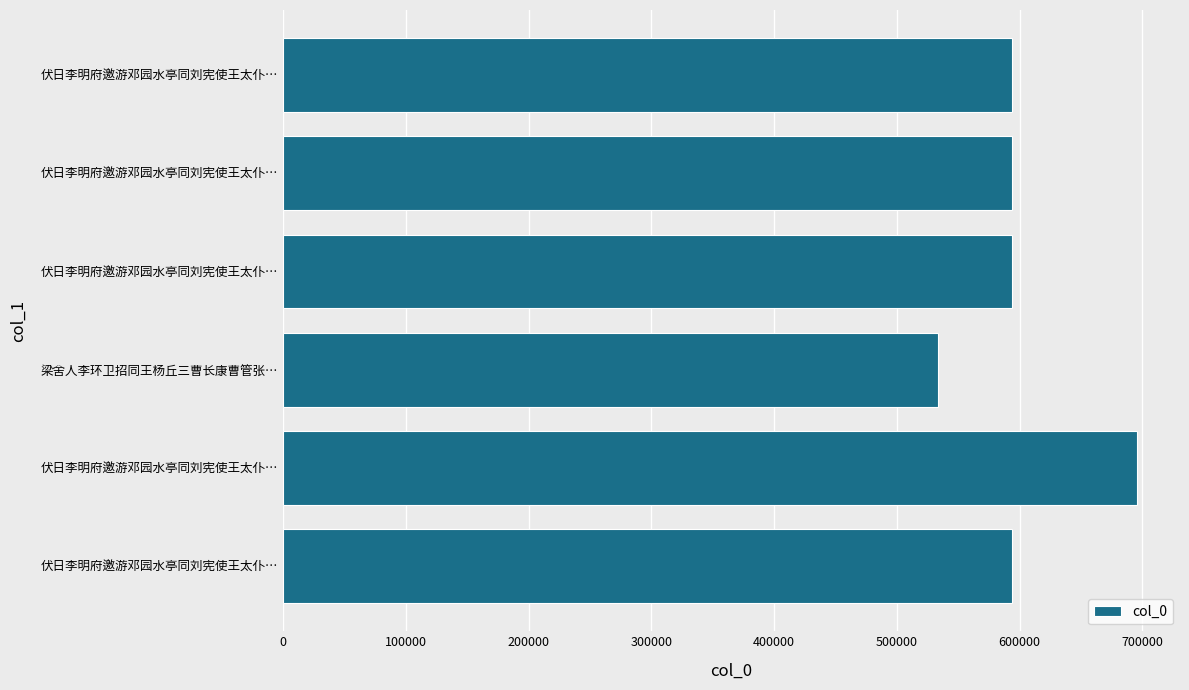

Does the chart contain any negative values?

No